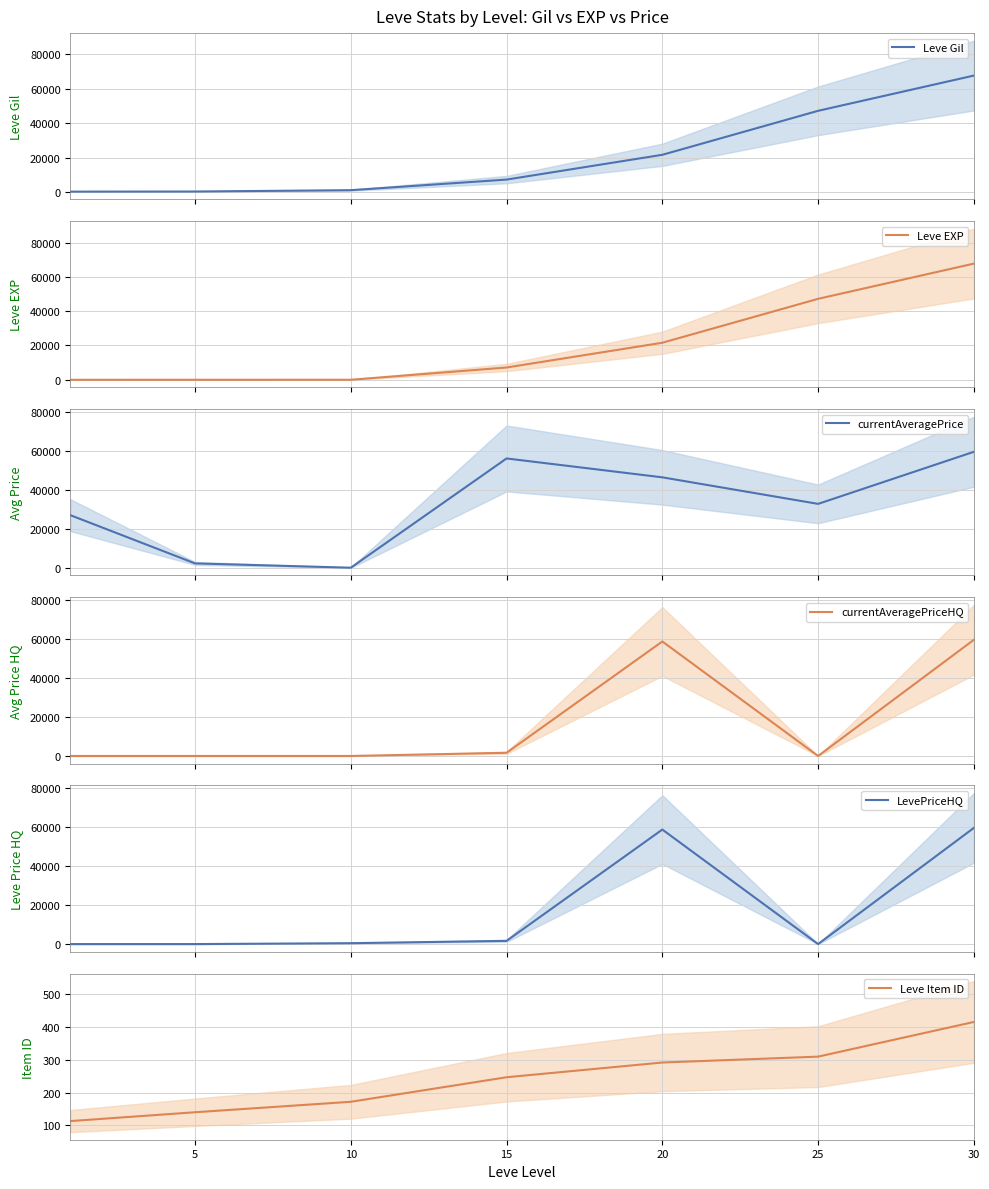

What is the value of the LevePriceHQ point at the 4th from the left?

1644